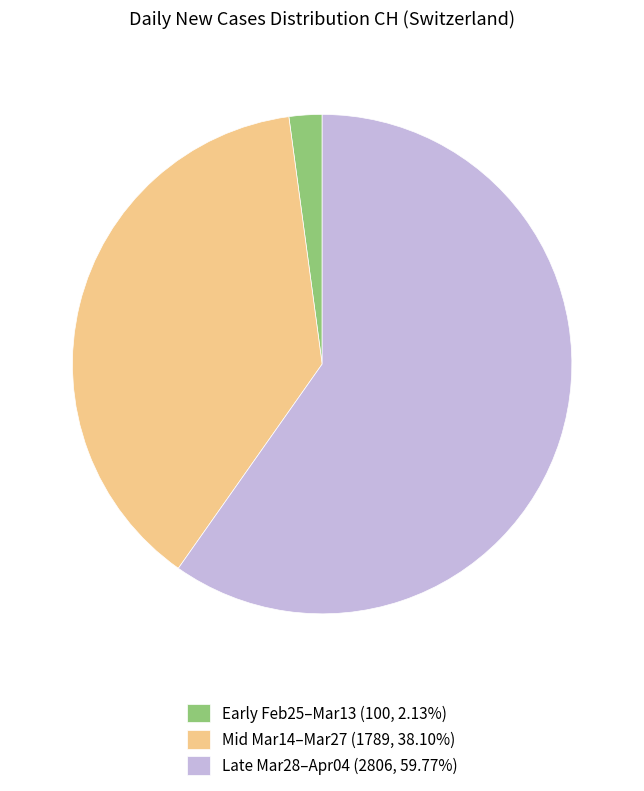

Do Early Feb25–Mar13 (100, 2.13%) and Mid Mar14–Mar27 (1789, 38.10%) together represent more than half of the pie?

No